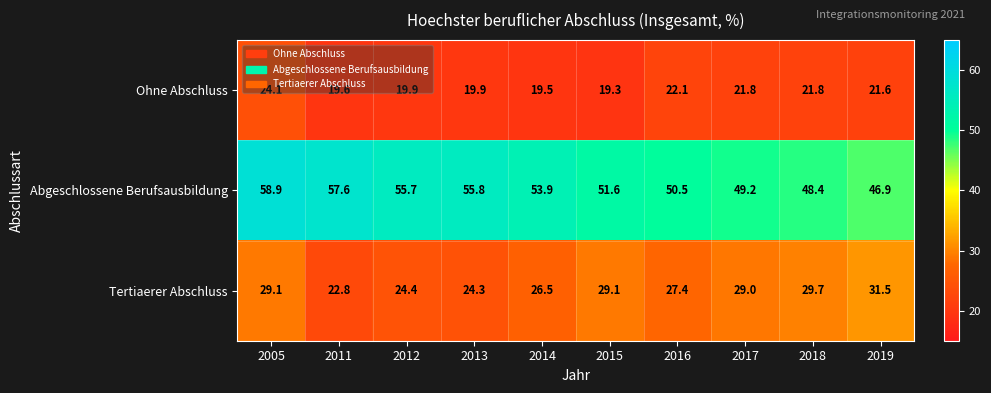

What is the difference between the highest and lowest values at 2016?

28.4